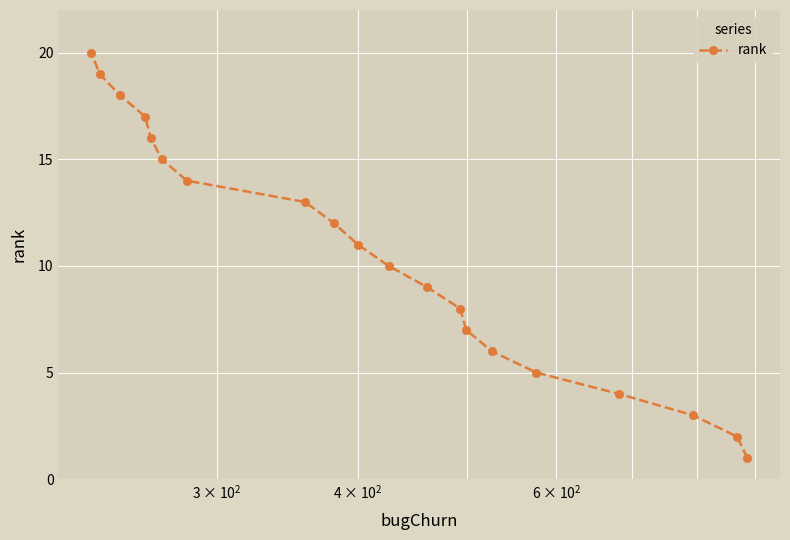

What is the greatest value displayed?

20